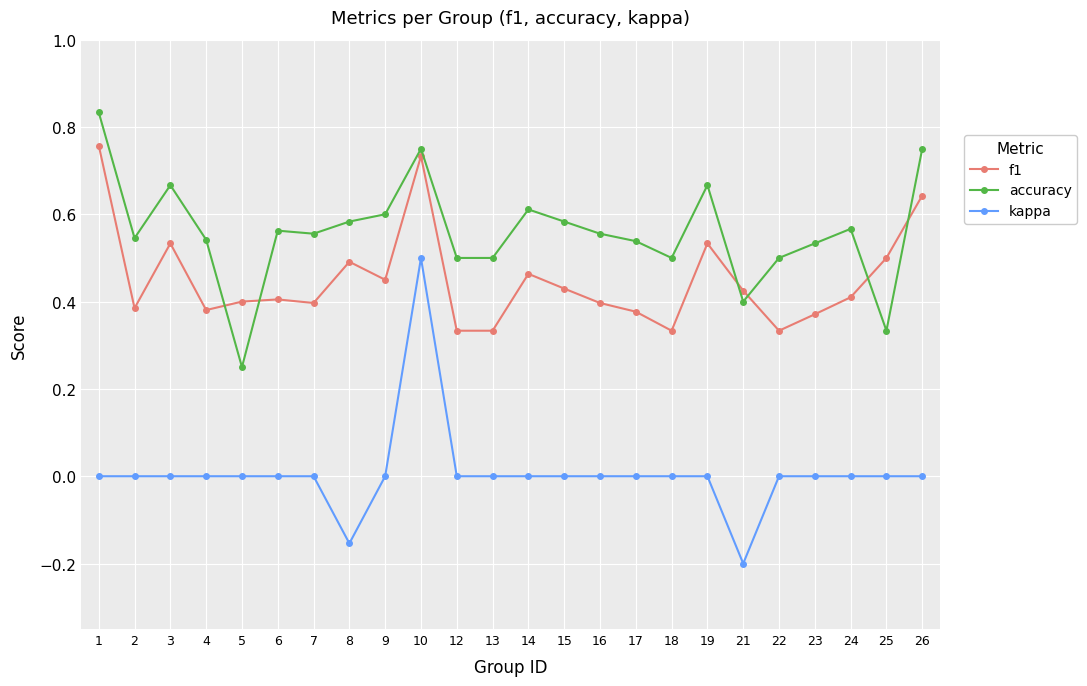

What are all the series names shown in the legend?

f1, accuracy, kappa